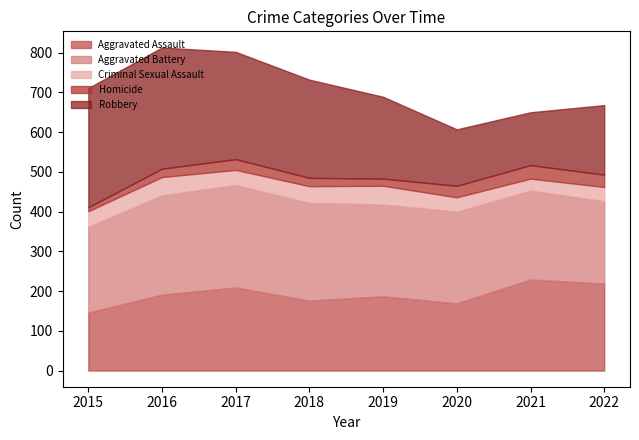

Between 2018 and 2022, which series saw the biggest shift?

Robbery